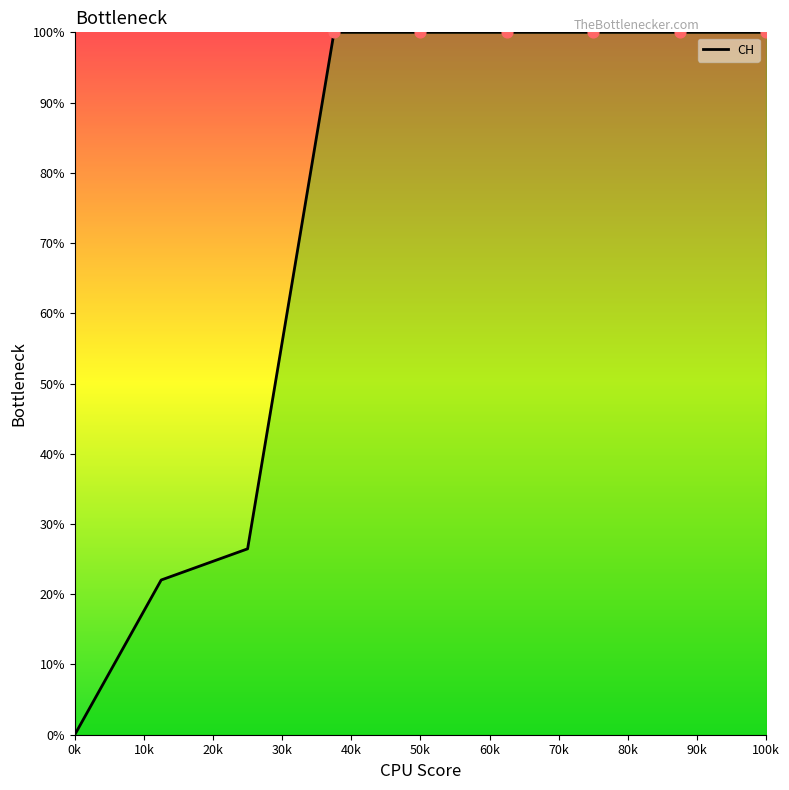

What is the maximum value shown in the chart?

100.0